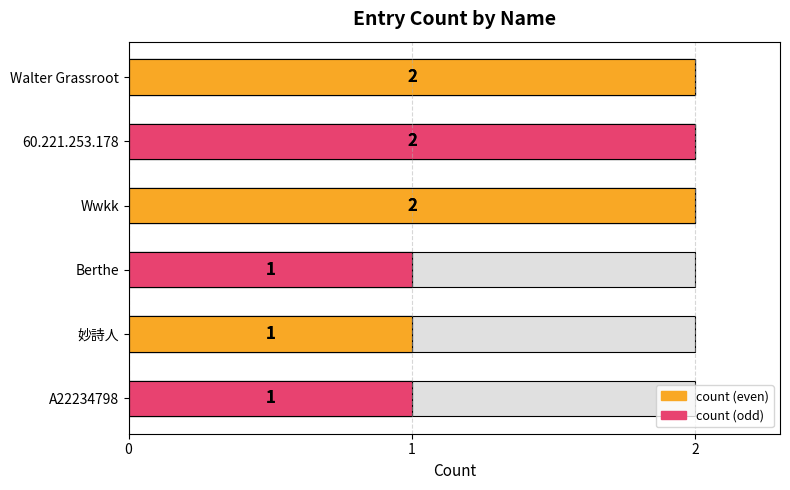

Is it true that the value at 60.221.253.178 is 2?

True